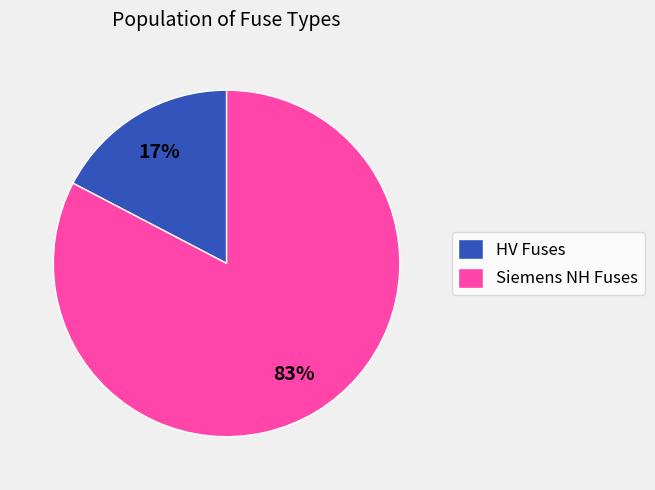

To the nearest percent, what percentage of the pie is Siemens NH Fuses?

83%